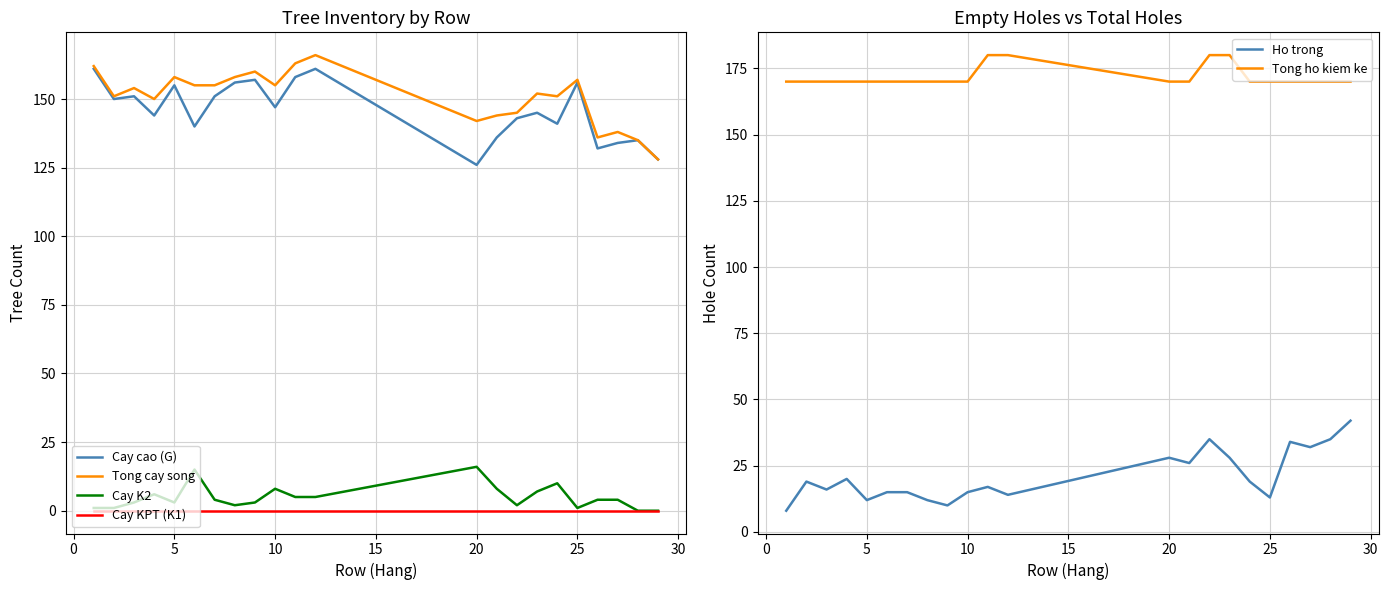

The Ho trong series shows 37 at 20. True or false?

False